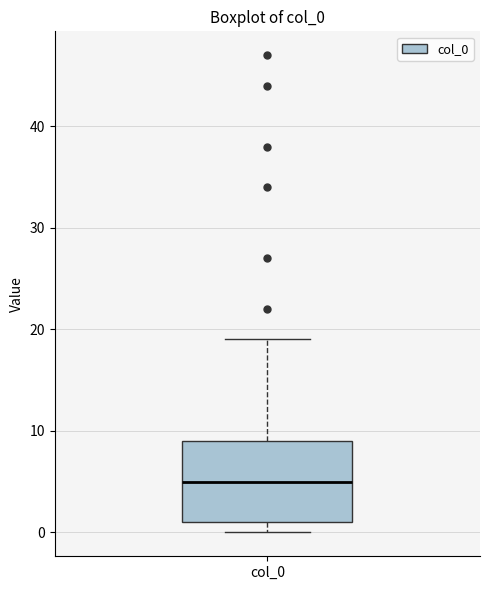

Where does the upper whisker of the box for col_0 end on the y-axis? The values are not printed on the chart, so give them approximately, as read against the axis.

19